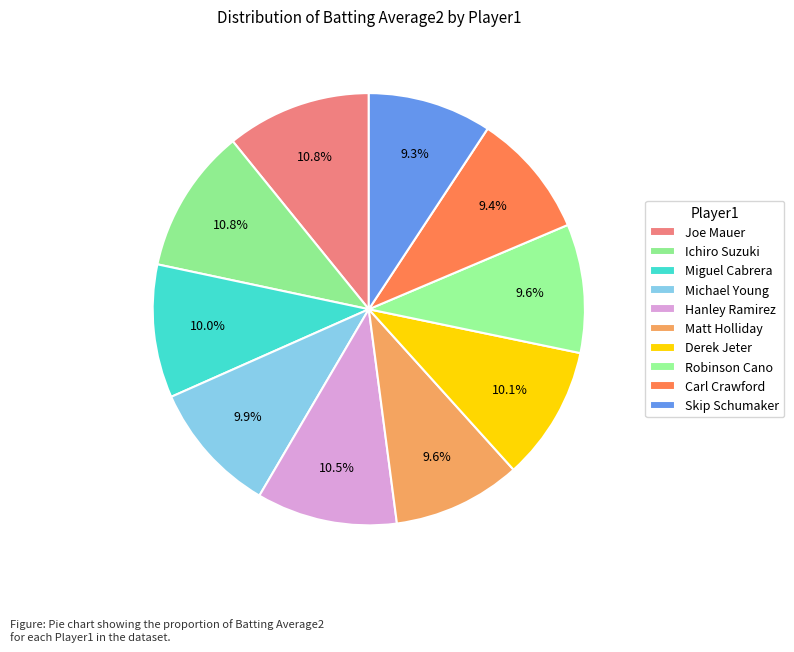

Does Matt Holliday represent more than half of the total?

No